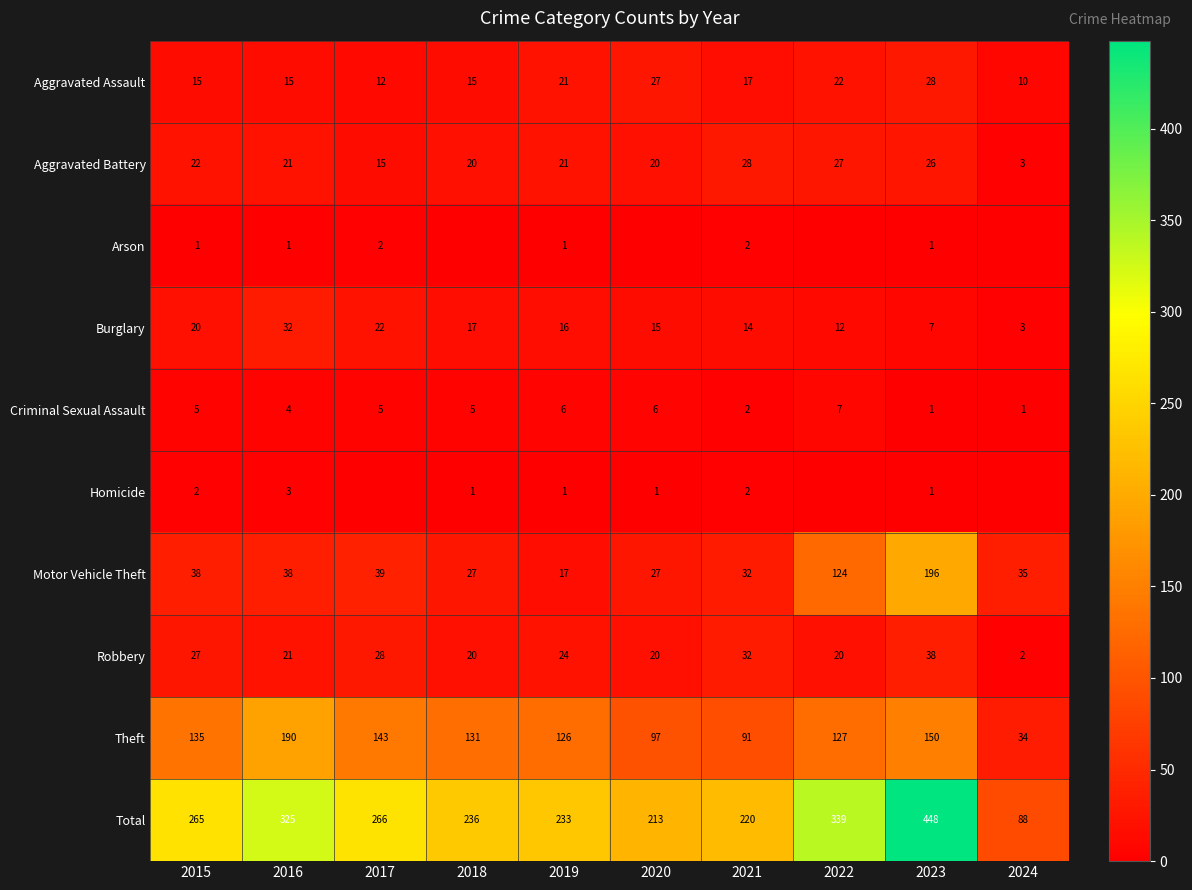

The value of Total at 2016 is 482. True or false?

False